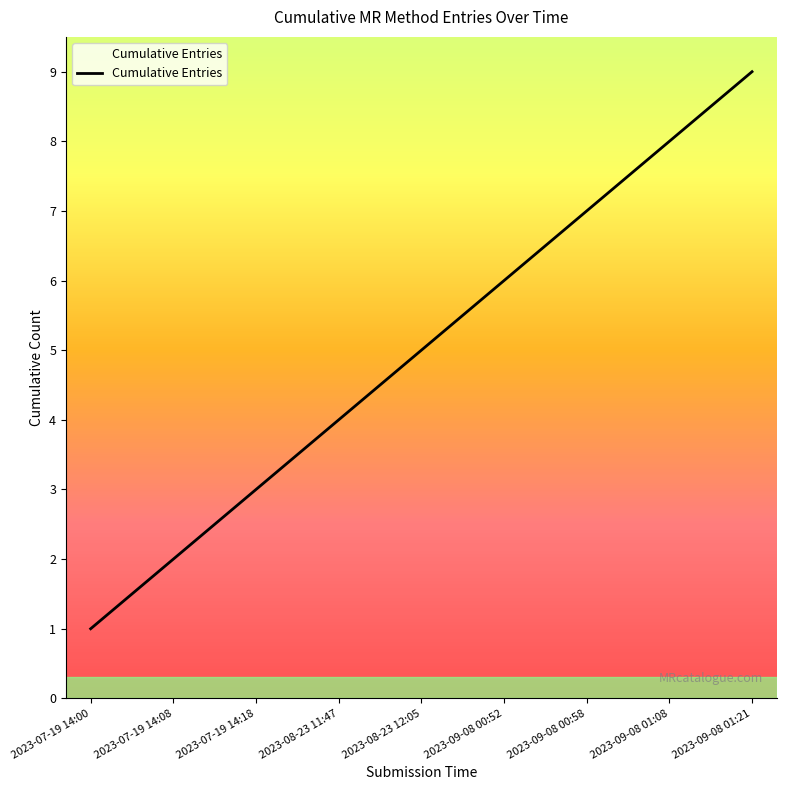

What is the difference between the values at 2023-08-23 12:05 and 2023-09-08 00:58?

2